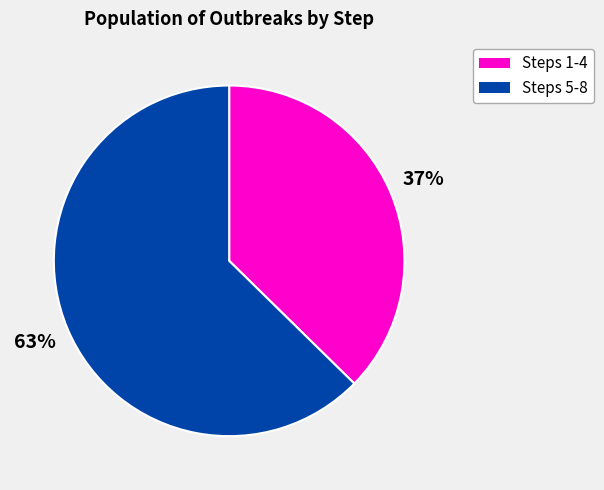

Is the sum of Steps 1-4 and Steps 5-8 greater than half?

Yes